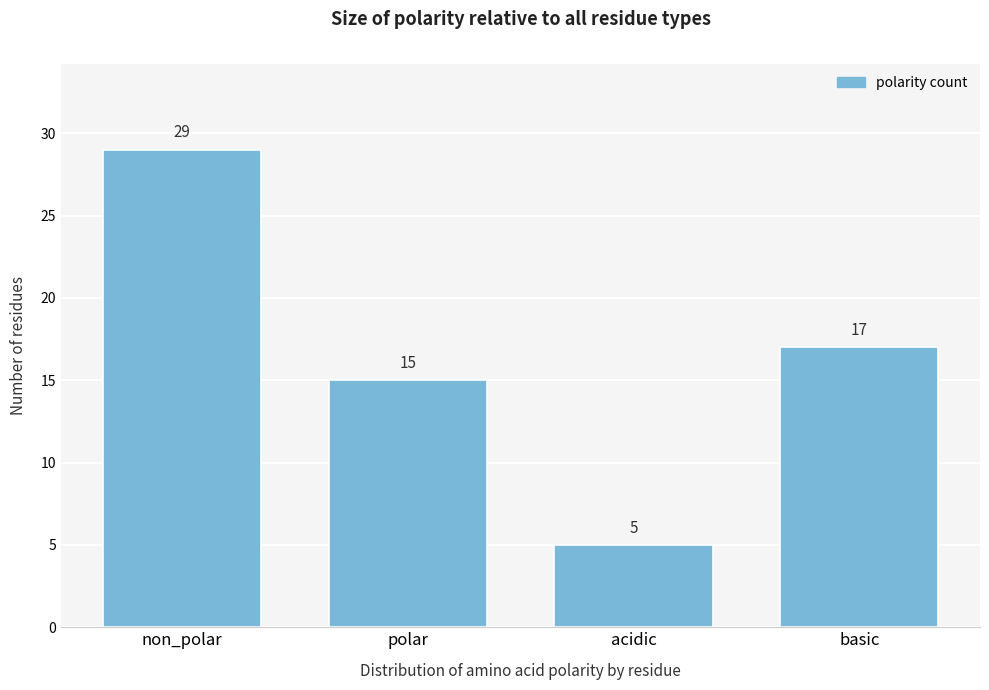

Reading left to right, transcribe all the data shown in this chart.

29	15	5	17